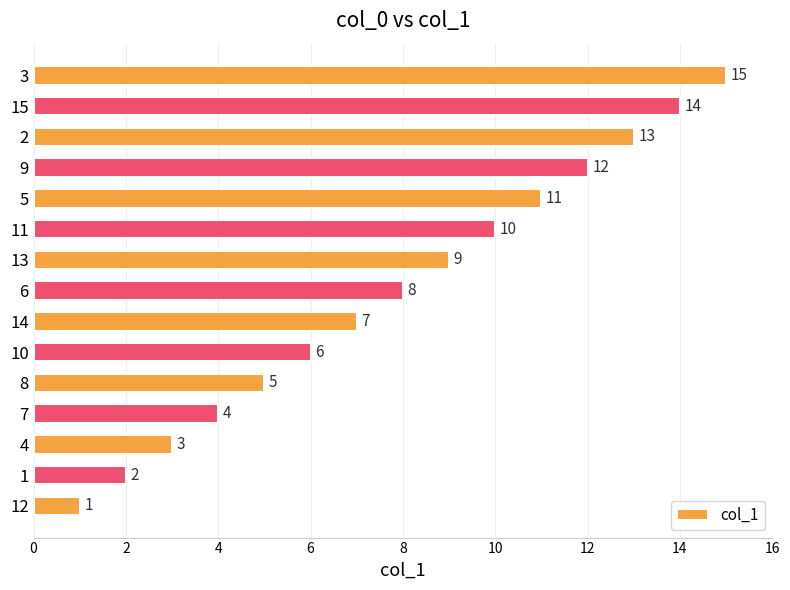

What is the difference between the maximum and second lowest values?

13